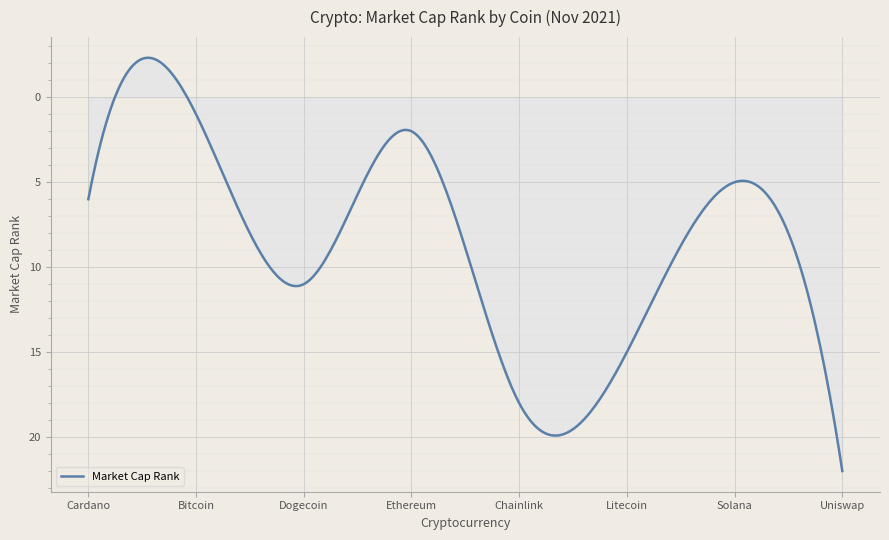

What is the difference between the maximum and minimum values?

24.3